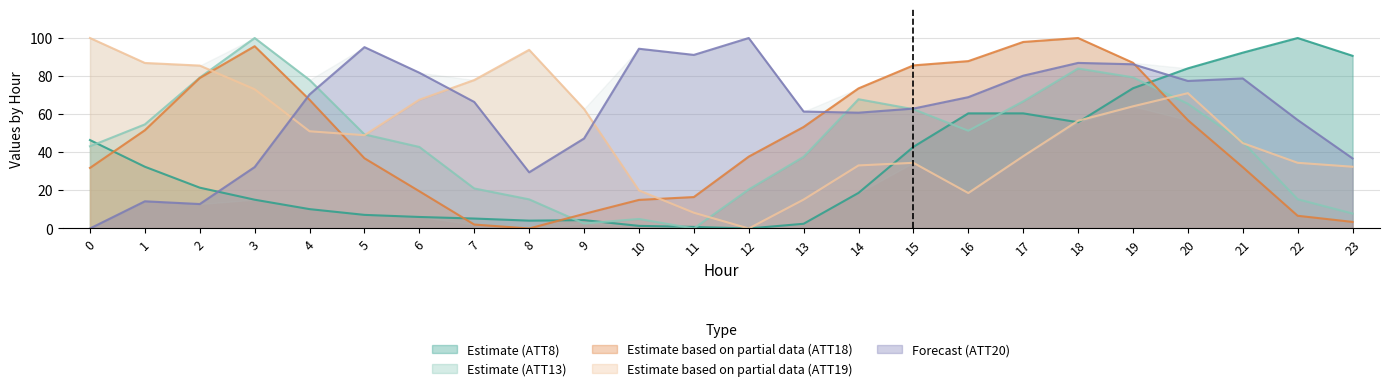

Where does the ATT18 series first go above 51?

1